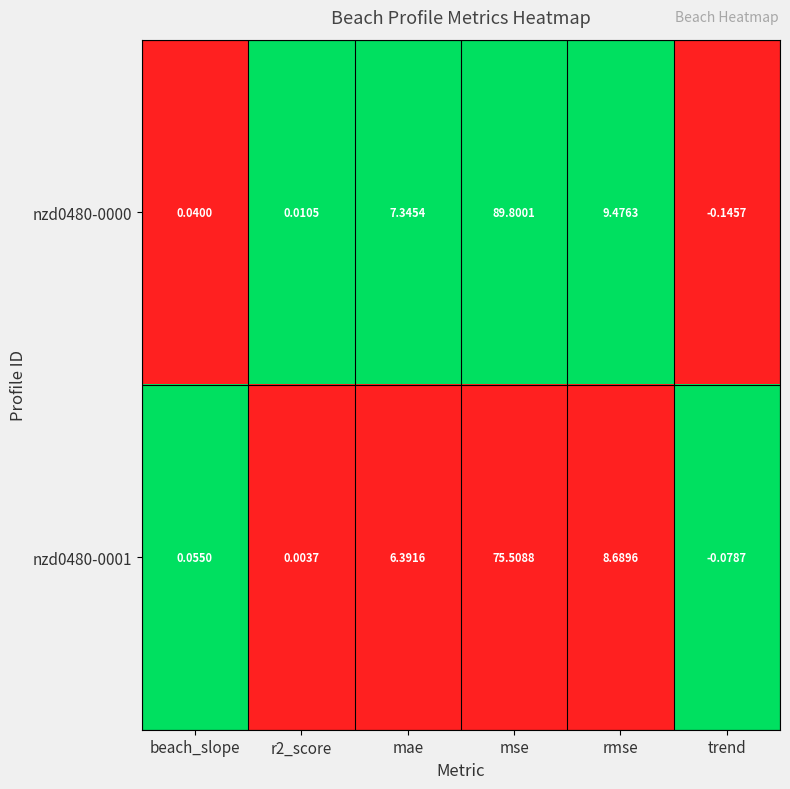

At which category is the sum across all series the highest?

mse